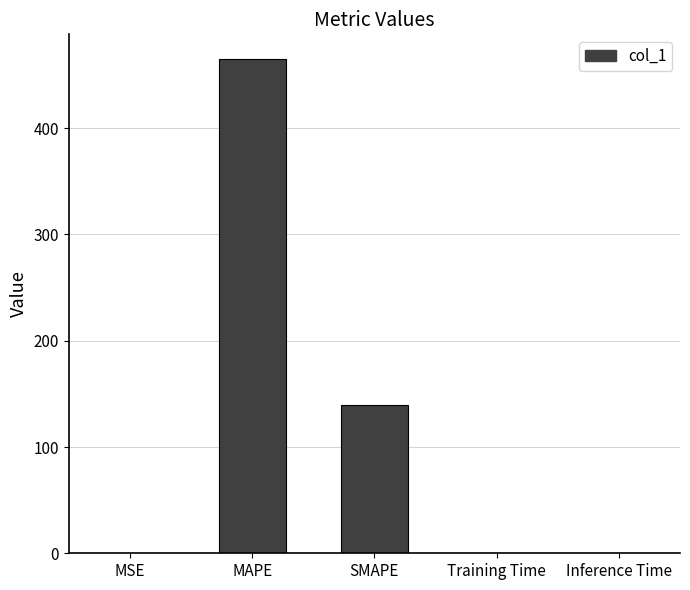

What is the sum of all values?

605.0